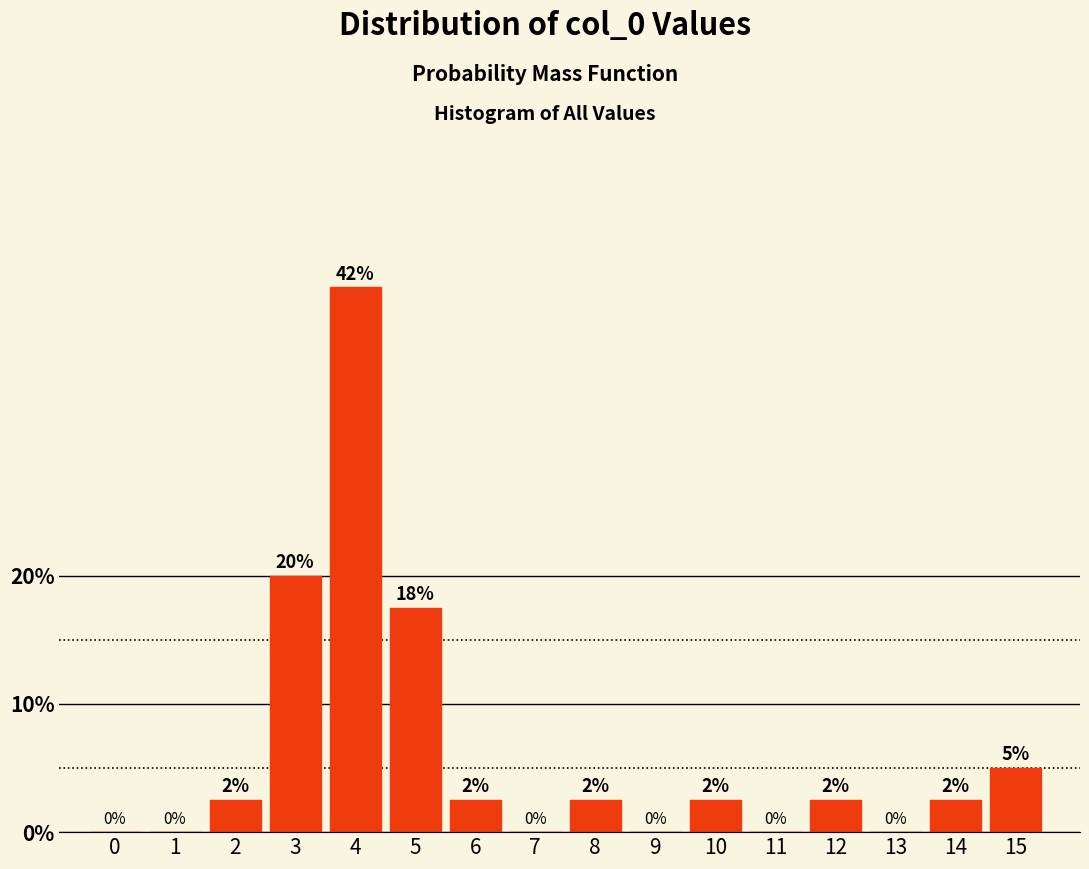

Which has a higher value, 9 or 3?

3